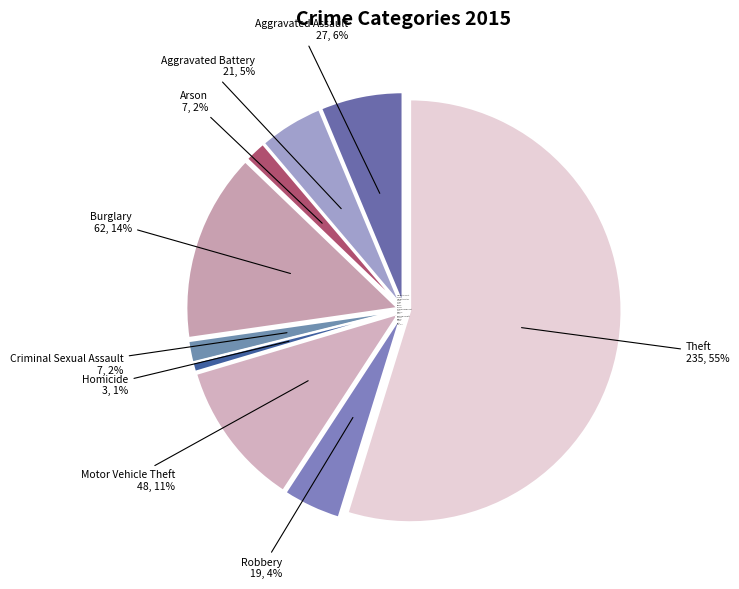

What is the ratio of the value at Homicide to the value at Aggravated Assault?

0.1